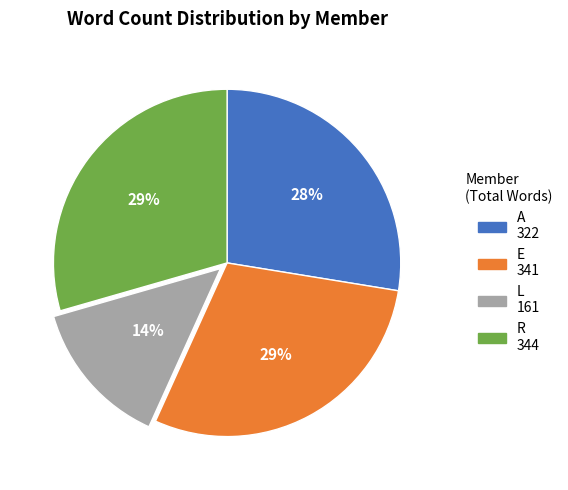

How many slices are in this pie chart?

4